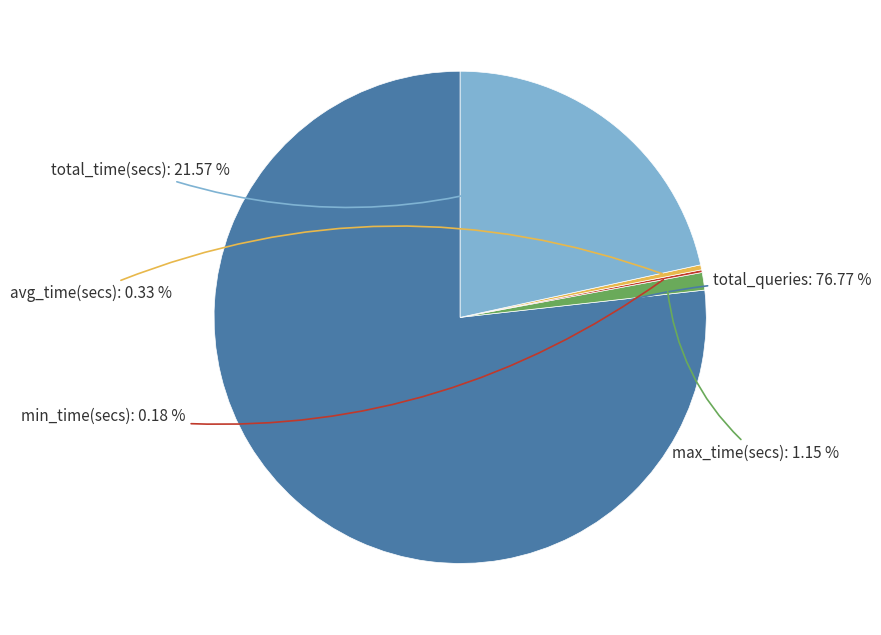

Which slice represents more than half of the pie?

total_queries